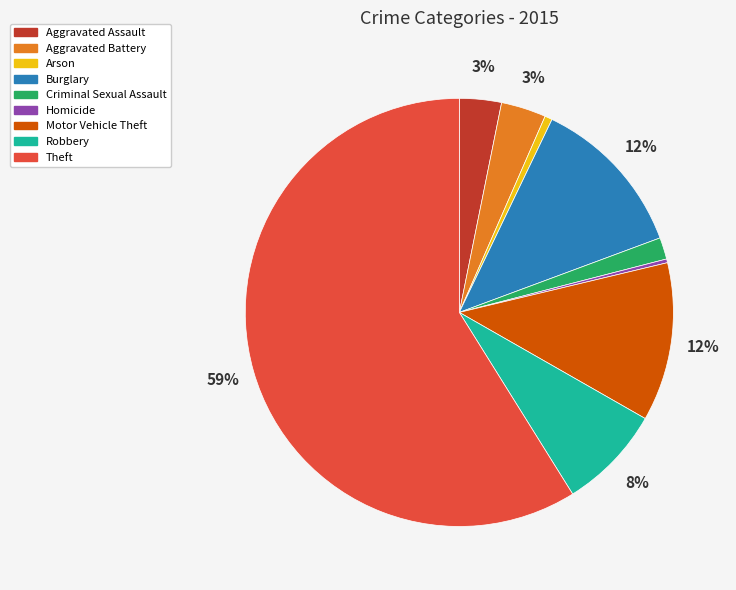

Does Theft account for over 50% of the chart?

Yes